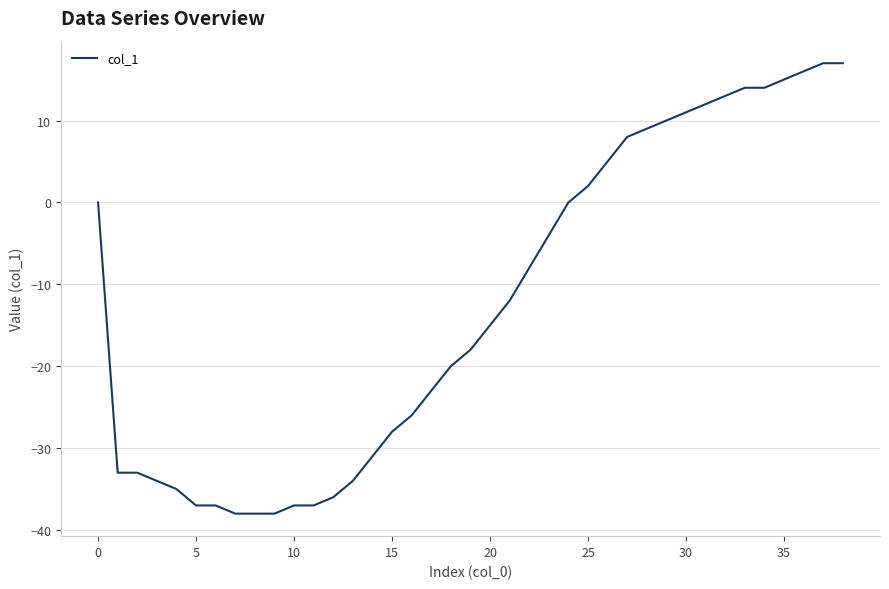

What is the smallest value displayed?

-38